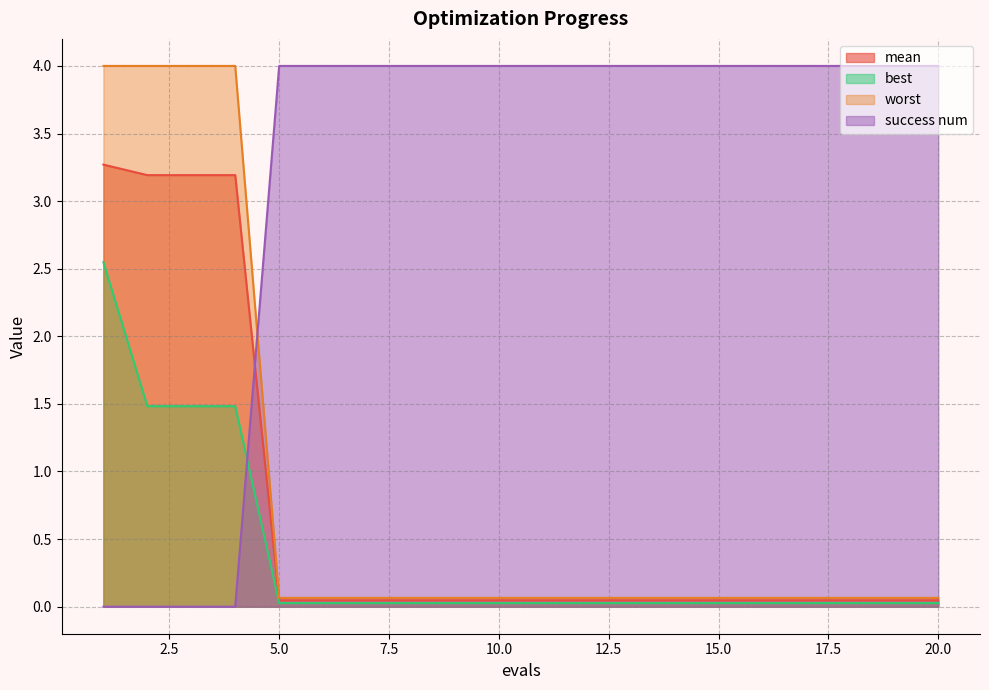

Reading left to right, transcribe all the data shown in this chart.

mean: 1=3.3	2=3.2	3=3.2	4=3.2	5=0.0	6=0.0	7=0.0	8=0.0	9=0.0	10=0.0	11=0.0	12=0.0	13=0.0	14=0.0	15=0.0	16=0.0	17=0.0	18=0.0	19=0.0	20=0.0
best: 1=2.5	2=1.5	3=1.5	4=1.5	5=0.0	6=0.0	7=0.0	8=0.0	9=0.0	10=0.0	11=0.0	12=0.0	13=0.0	14=0.0	15=0.0	16=0.0	17=0.0	18=0.0	19=0.0	20=0.0
worst: 1=4.0	2=4.0	3=4.0	4=4.0	5=0.1	6=0.1	7=0.1	8=0.1	9=0.1	10=0.1	11=0.1	12=0.1	13=0.1	14=0.1	15=0.1	16=0.1	17=0.1	18=0.1	19=0.1	20=0.1
success num: 1=0.0	2=0.0	3=0.0	4=0.0	5=4.0	6=4.0	7=4.0	8=4.0	9=4.0	10=4.0	11=4.0	12=4.0	13=4.0	14=4.0	15=4.0	16=4.0	17=4.0	18=4.0	19=4.0	20=4.0